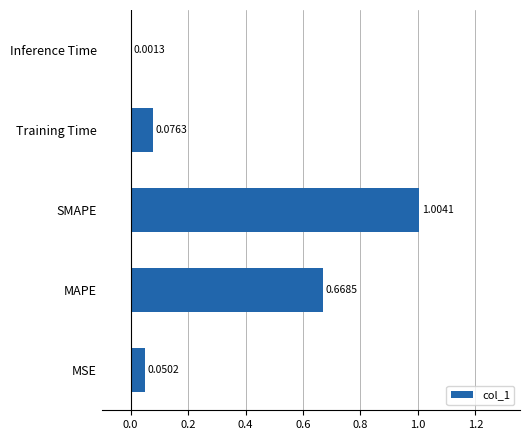

Which category has the highest value across all series?

SMAPE